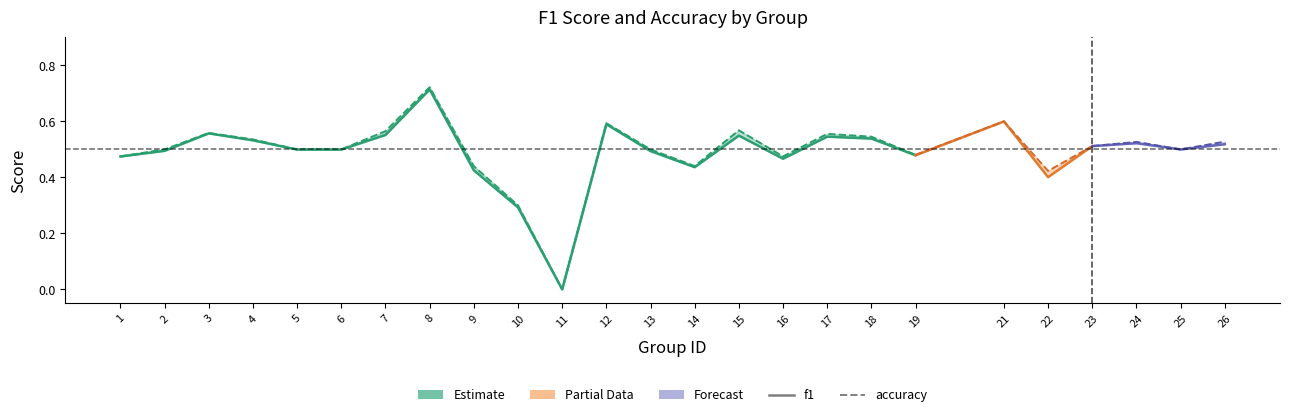

Reading right to left, transcribe all the data shown in this chart.

f1: 26=0.5	25=0.5	24=0.5	23=0.5	22=0.4	21=0.6	19=0.5	18=0.5	17=0.5	16=0.5	15=0.5	14=0.4	13=0.5	12=0.6	11=0.0	10=0.3	9=0.4	8=0.7	7=0.6	6=0.5	5=0.5	4=0.5	3=0.6	2=0.5	1=0.5
accuracy: 26=0.5	25=0.5	24=0.5	23=0.5	22=0.4	21=0.6	19=0.5	18=0.5	17=0.6	16=0.5	15=0.6	14=0.4	13=0.5	12=0.6	11=0.0	10=0.3	9=0.4	8=0.7	7=0.6	6=0.5	5=0.5	4=0.5	3=0.6	2=0.5	1=0.5